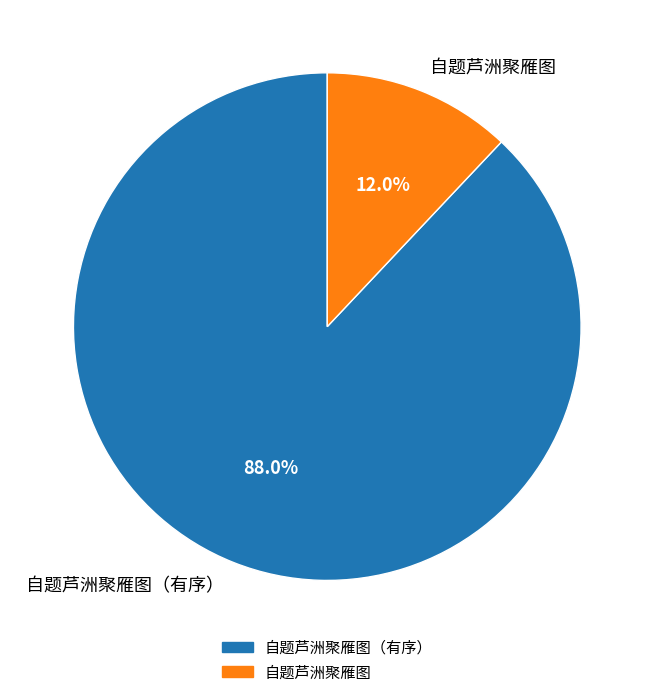

What percentage is NOT represented by 自题芦洲聚雁图?

88.0%